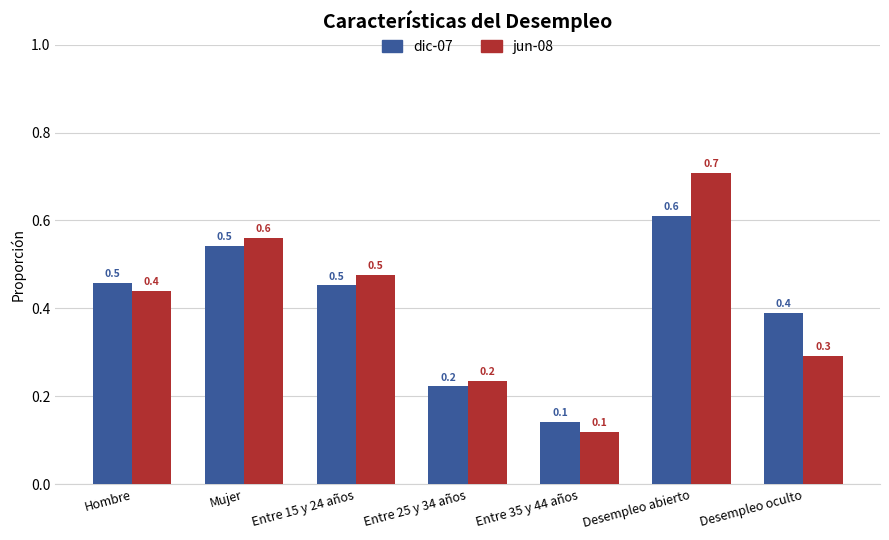

What is the maximum value for jun-08?

0.7